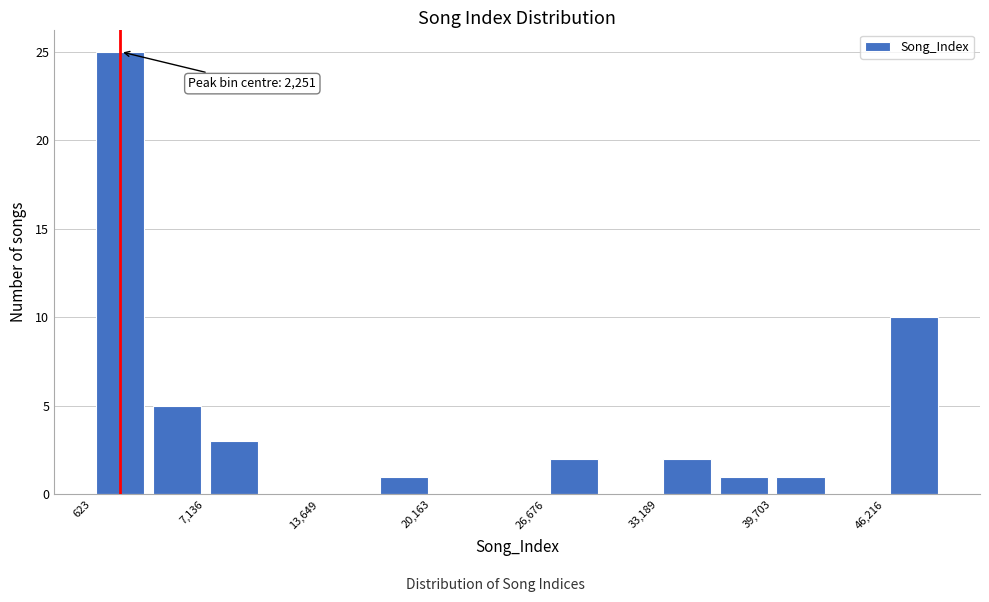

Around what value on the x-axis is the tallest bar? Give the approximate position of its centre, as read against the axis.

2000